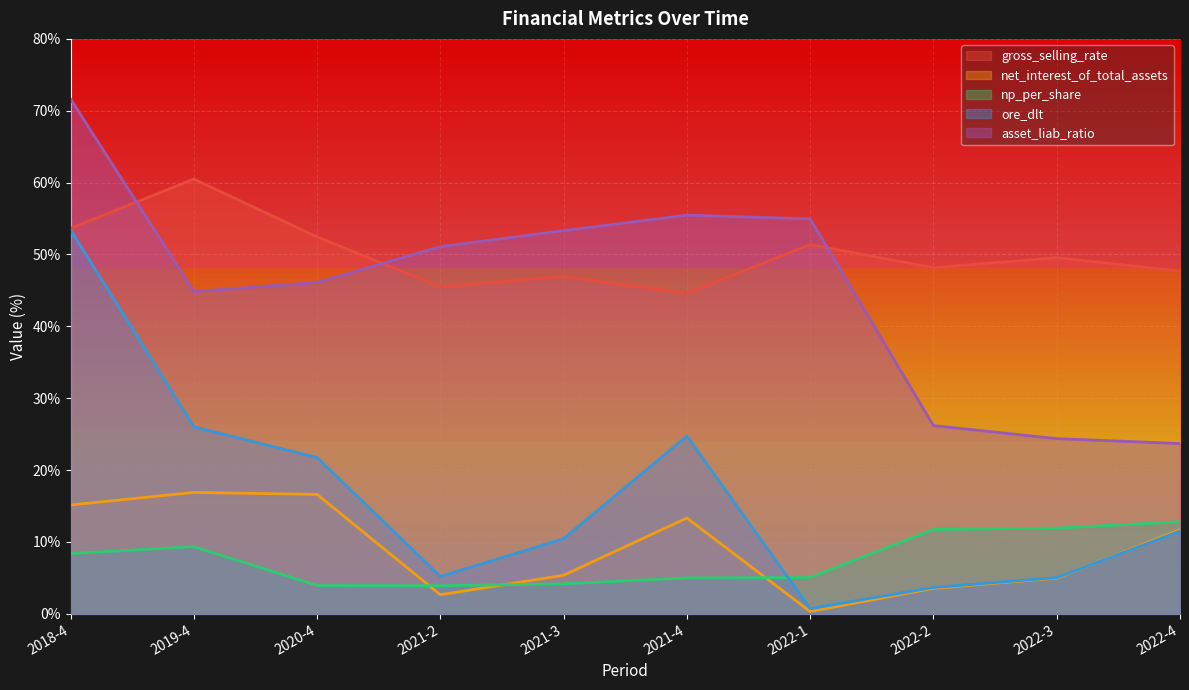

How many lines are shown in the chart?

5